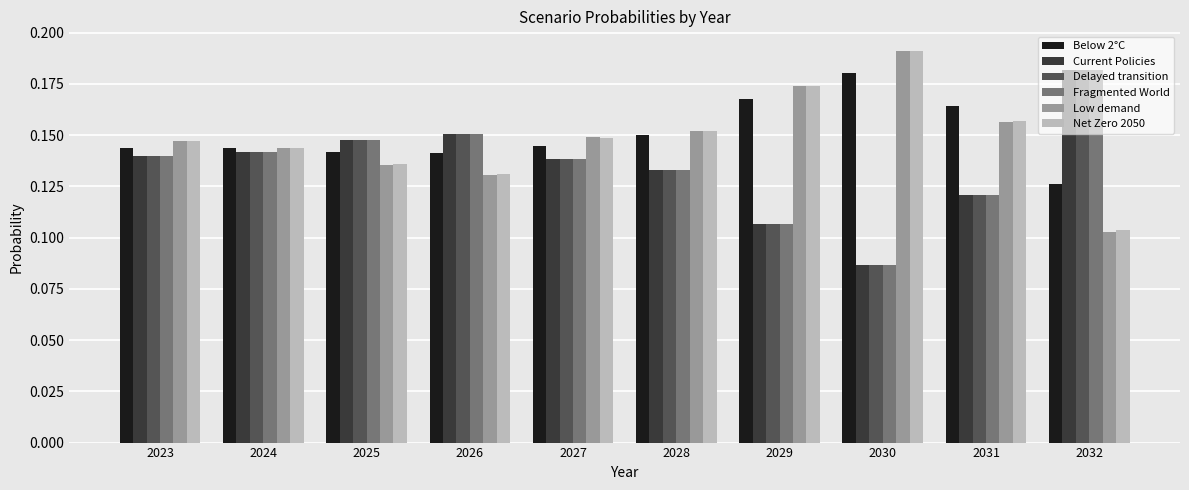

At which label is Fragmented World closest to 0?

2030